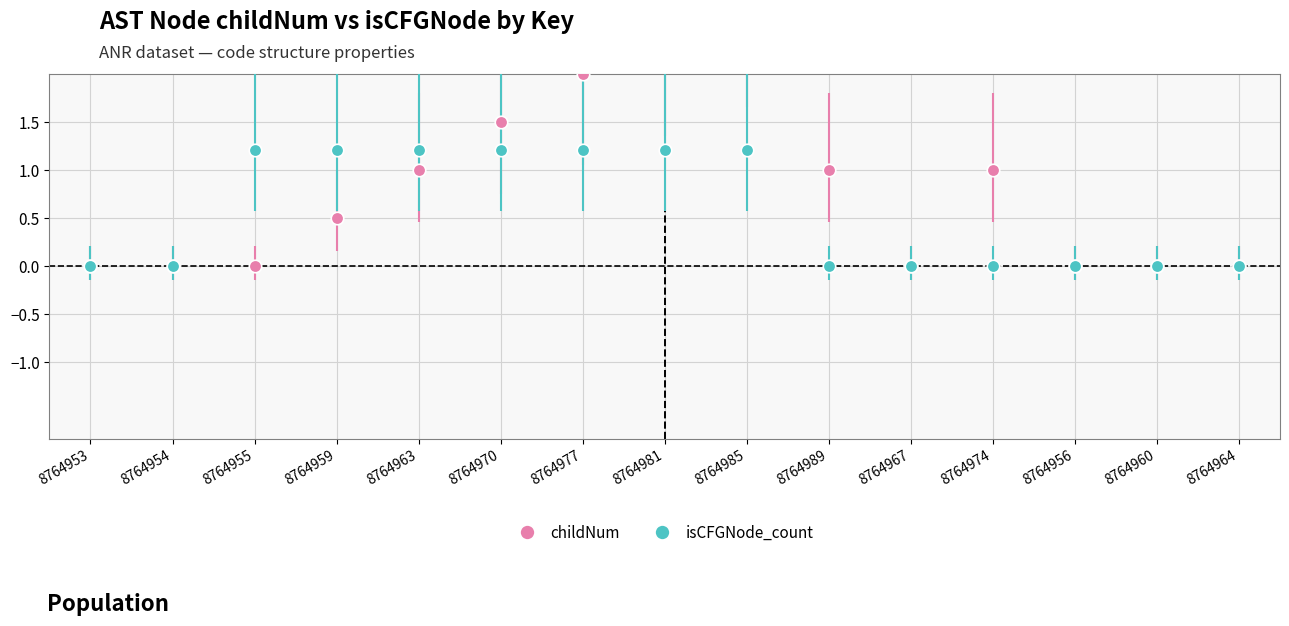

The value of isCFGNode_count at 8764985 is 0.5. True or false?

False